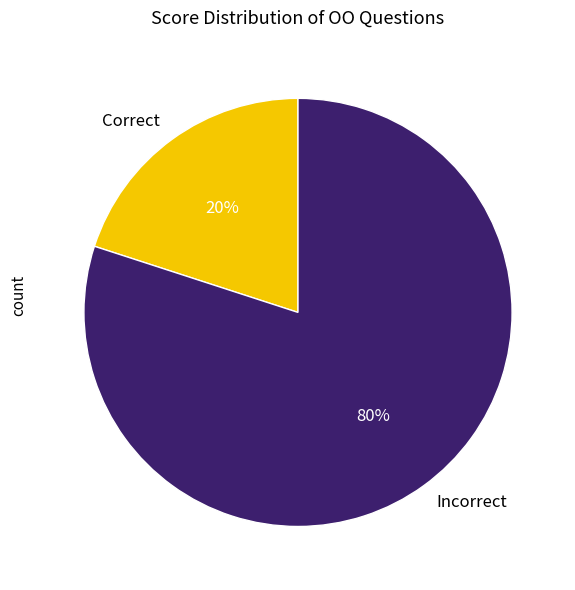

Is there any slice that represents more than half of the pie?

Yes